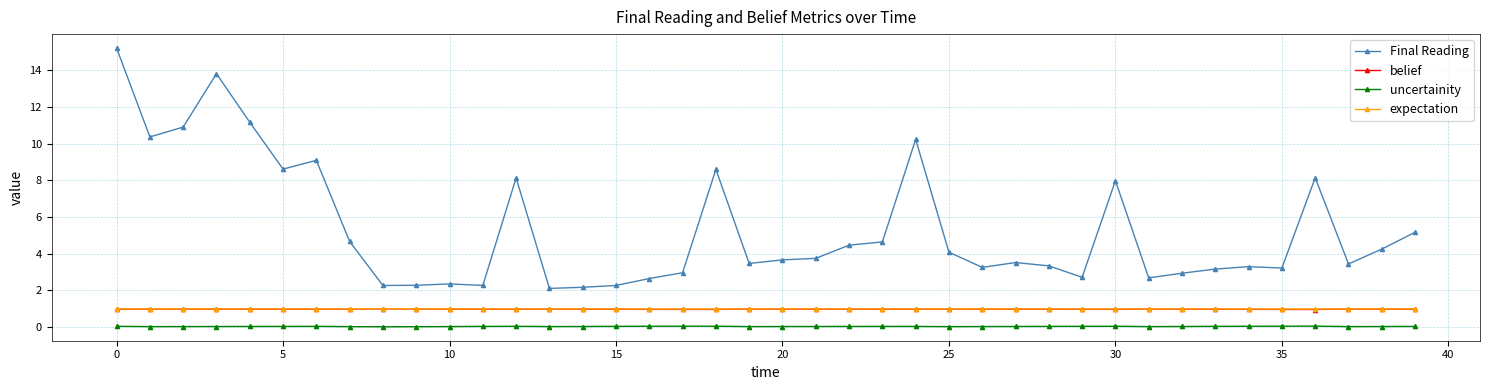

True or false: expectation has more than 2 points higher than both neighbors.

True